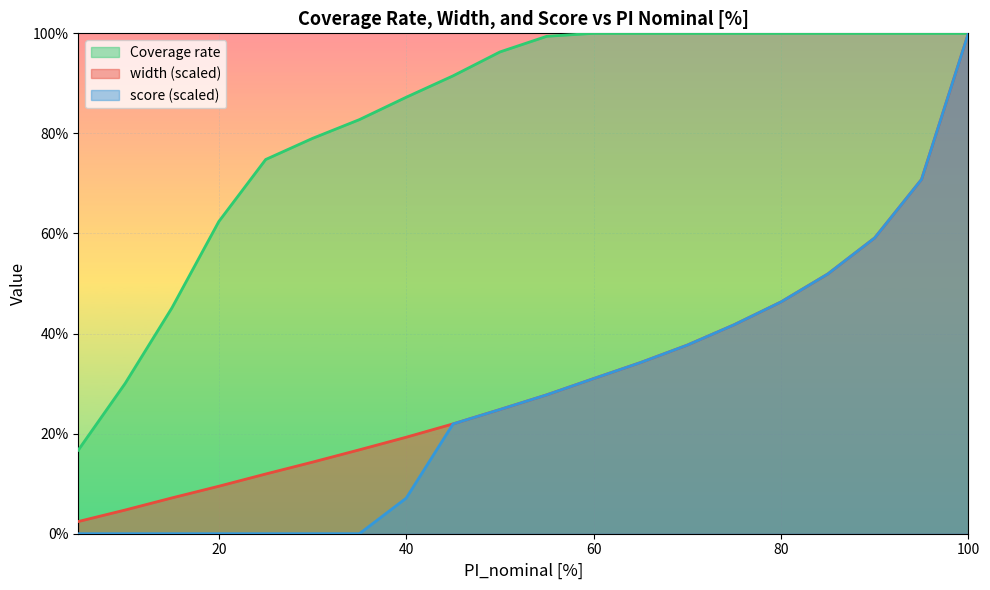

How many lines are shown in the chart?

3